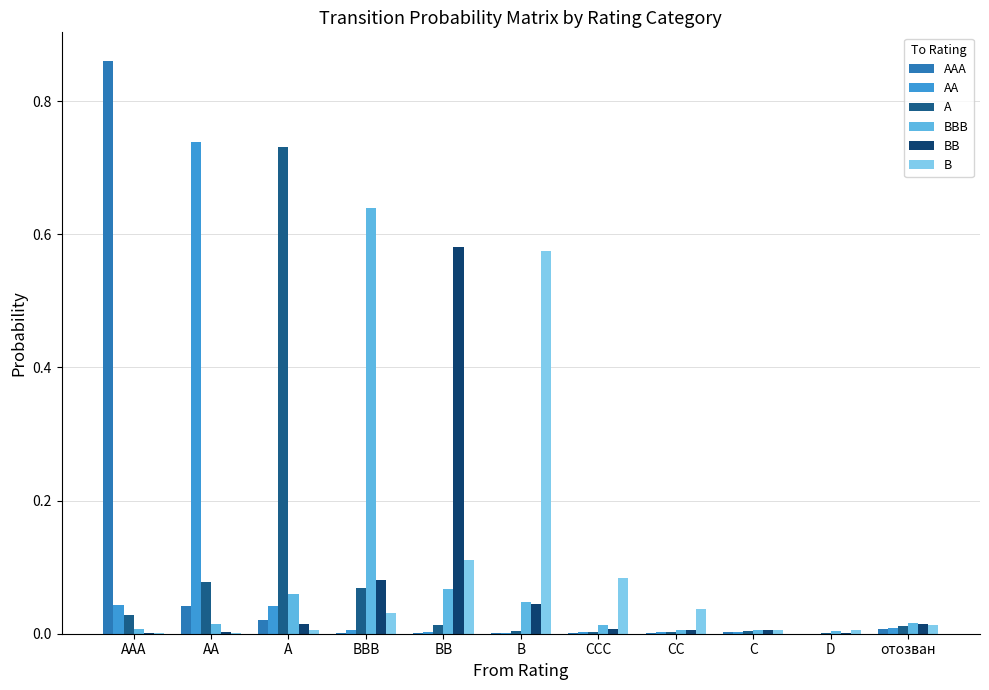

What are all the series names shown in the legend?

AAA, AA, A, BBB, BB, B